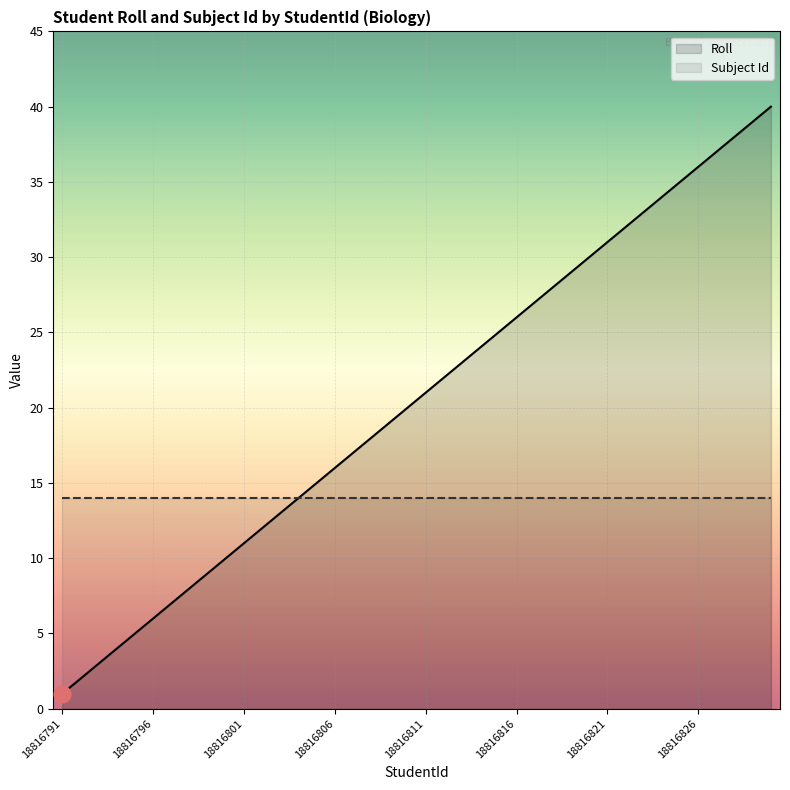

How many lines are shown in the chart?

2